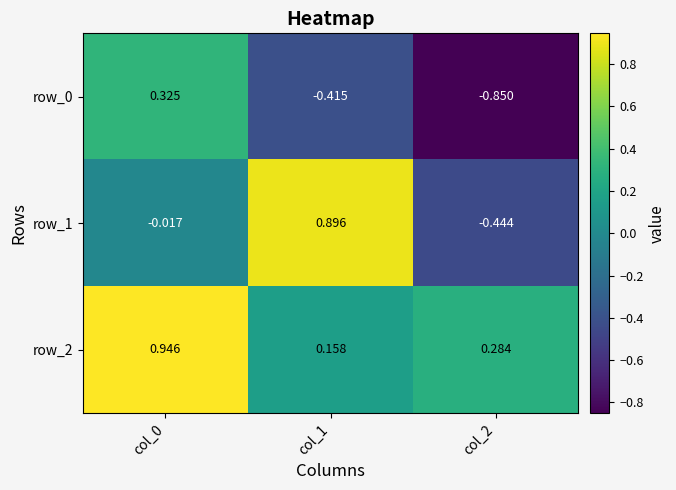

Is the value of row_1 at col_0 greater than the value of row_0 at col_2?

Yes